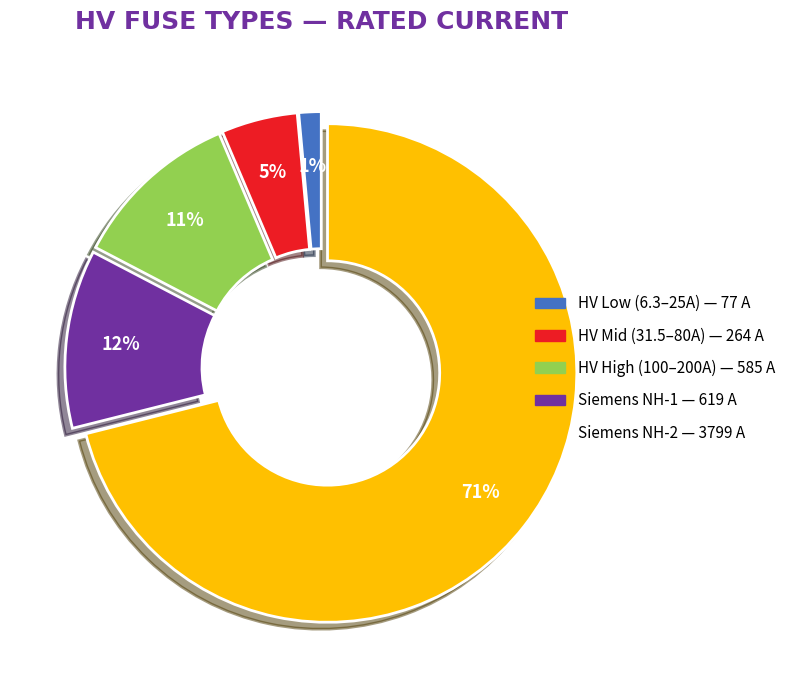

Does any single category account for the majority?

Yes